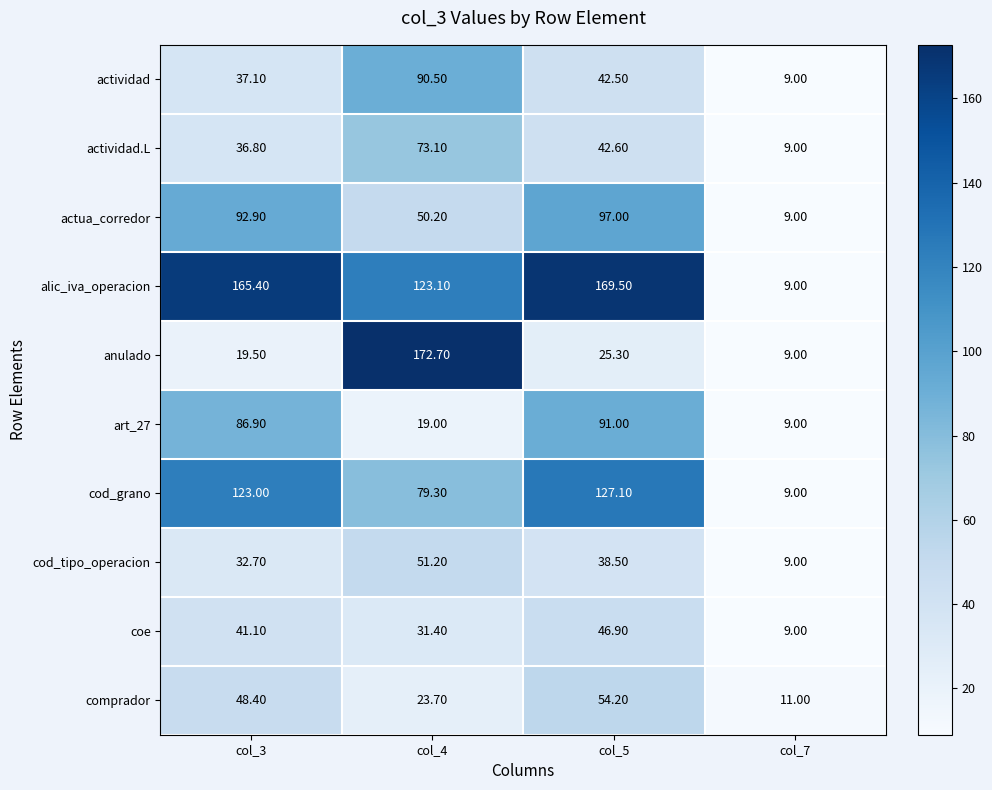

Count the number of data series in this chart.

10